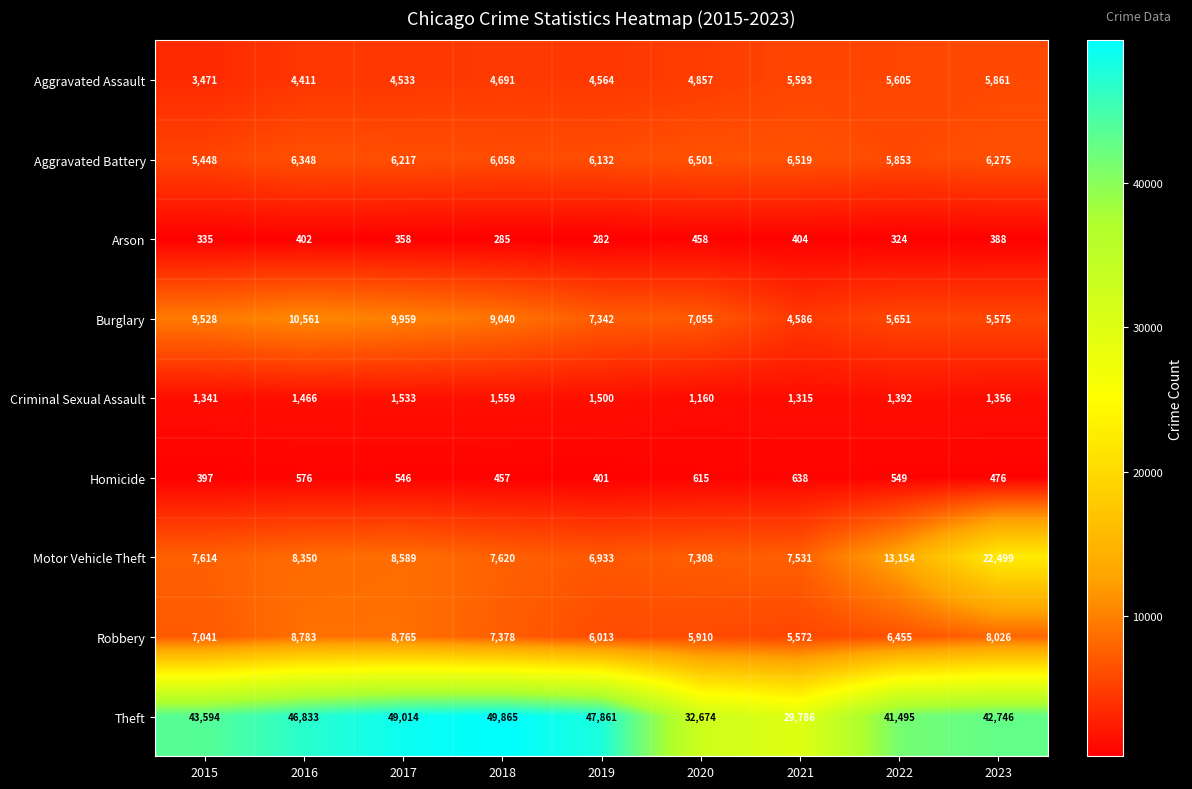

Is it true that Aggravated Assault equals 1344 at 2017?

False